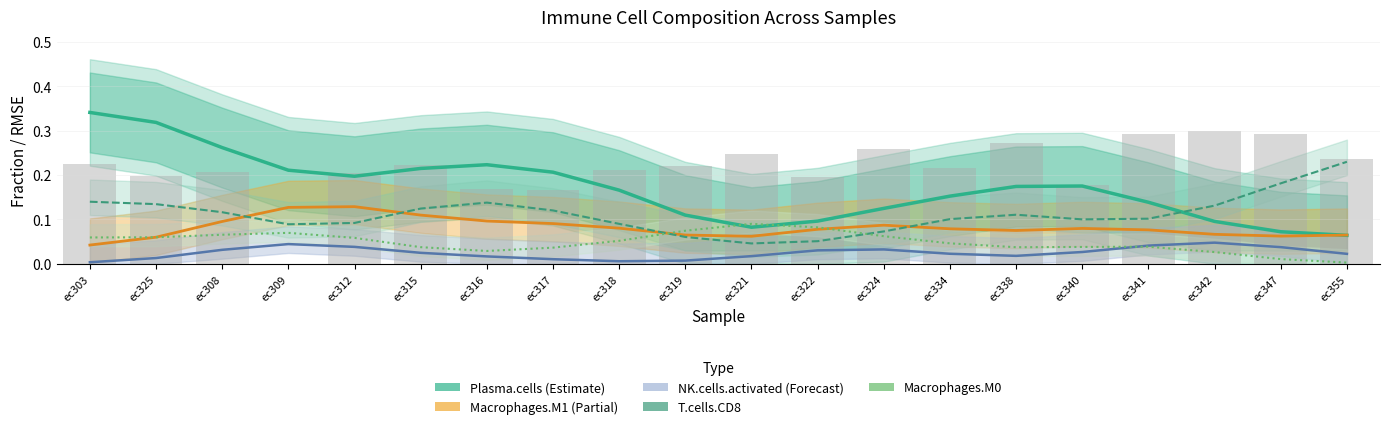

Count the number of categories in the chart.

20